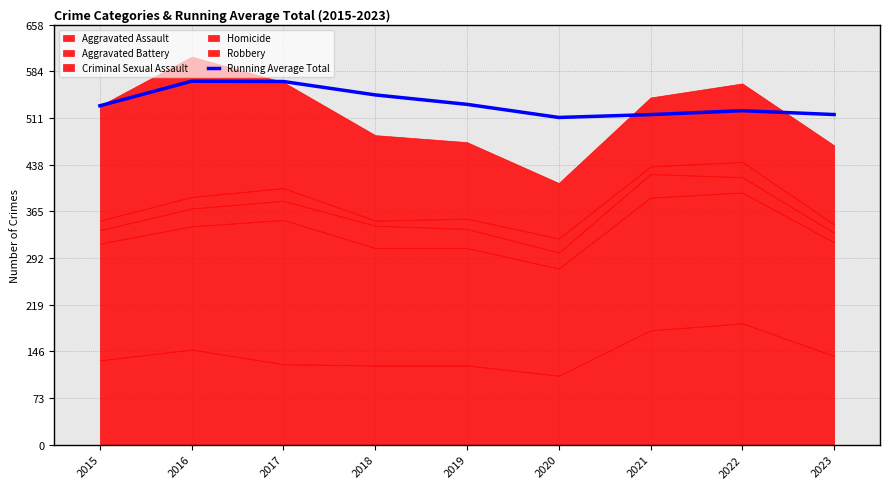

How many values are below 531?

4